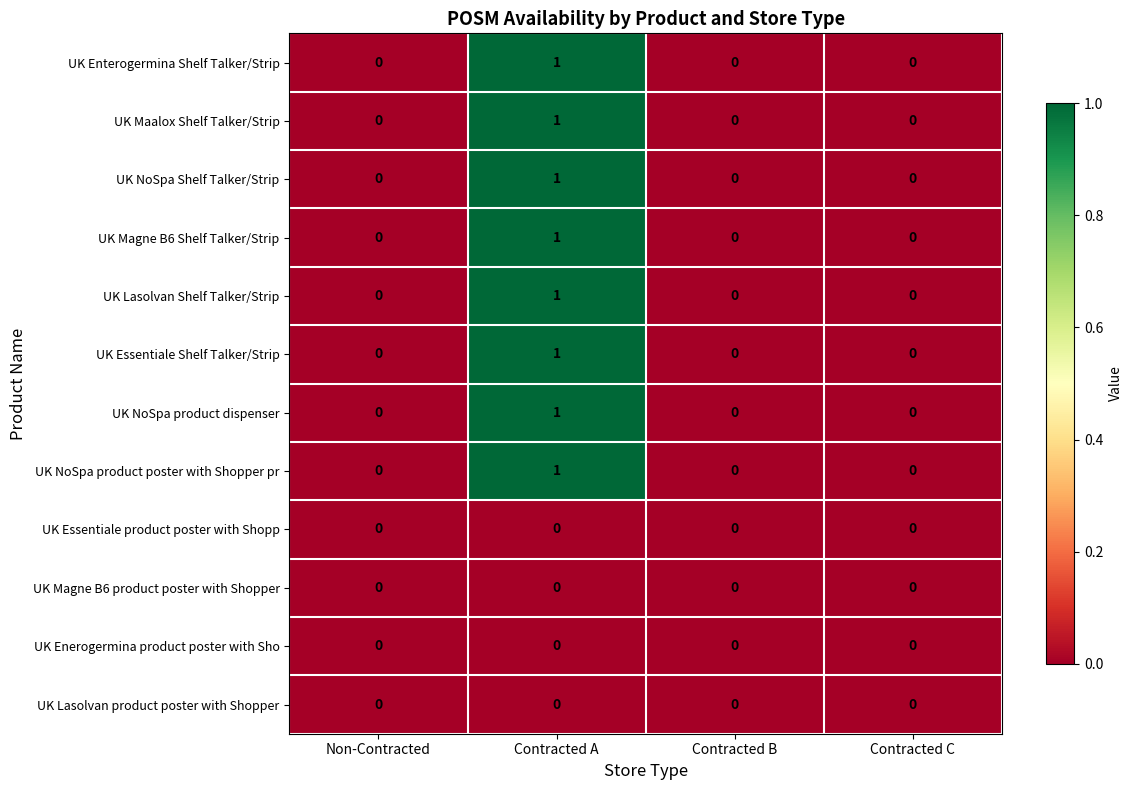

Is the value of UK Lasolvan Shelf Talker/Strip at Contracted A greater than the value of UK Essentiale product poster with Shopp at Non-Contracted?

Yes